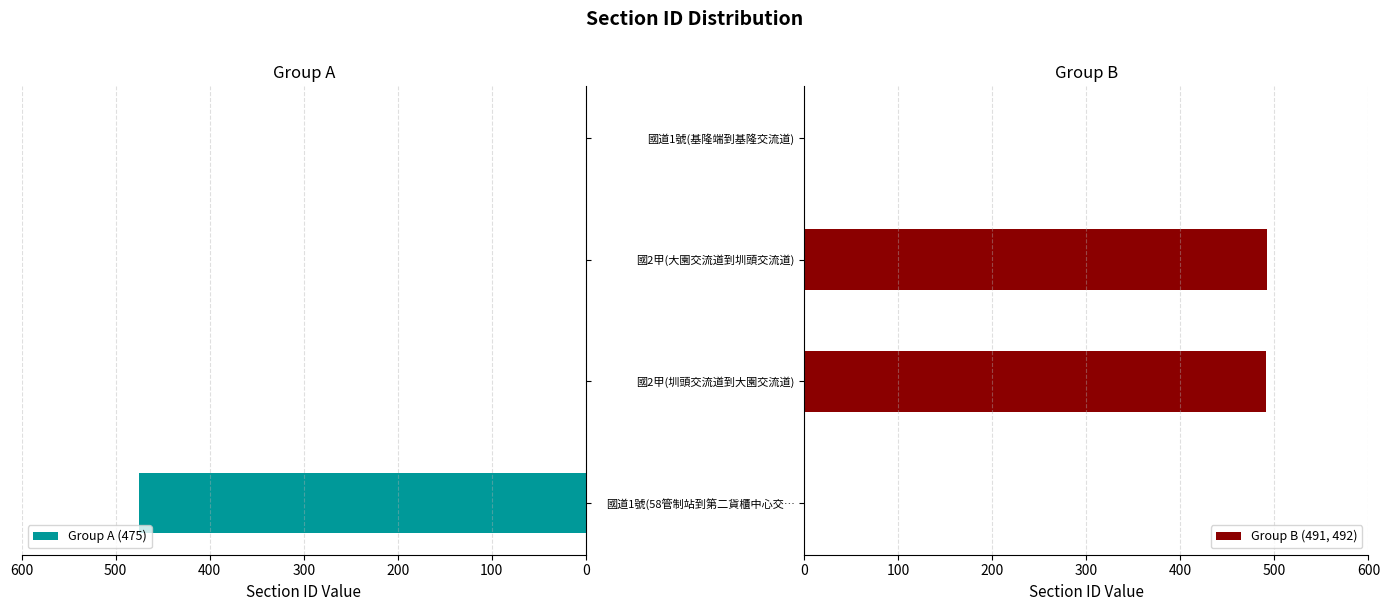

List the series in order of their overall mean, highest first.

Group B (491, 492), Group A (475)